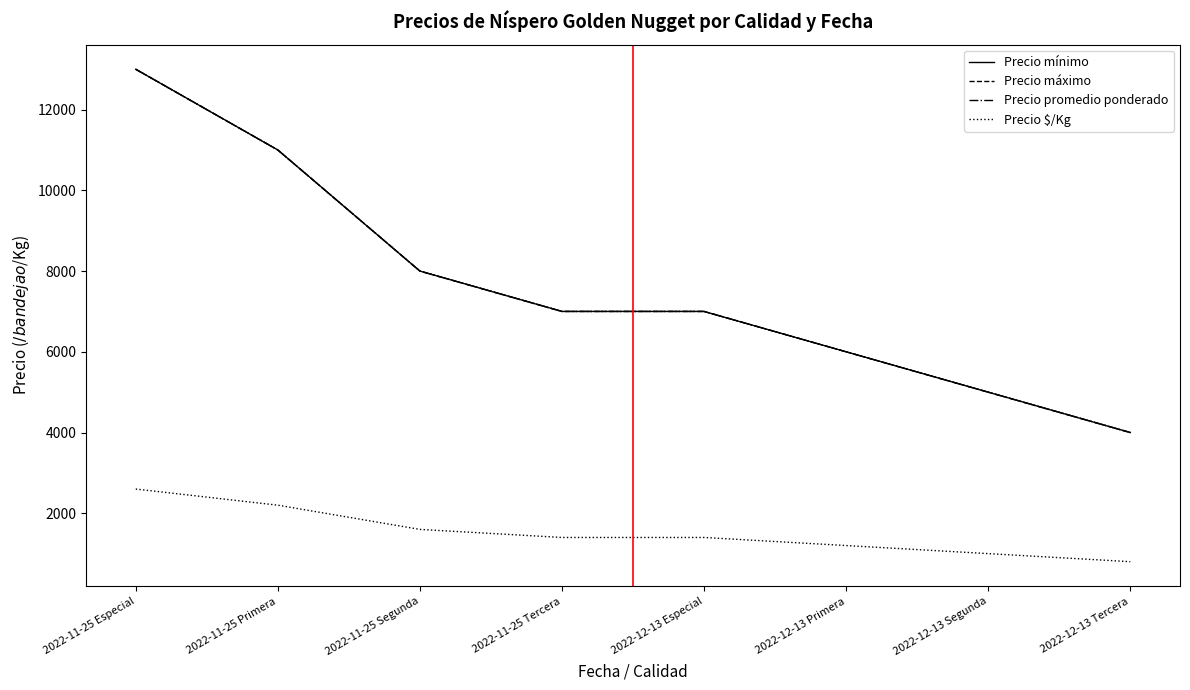

Does the chart have visible grid lines?

No